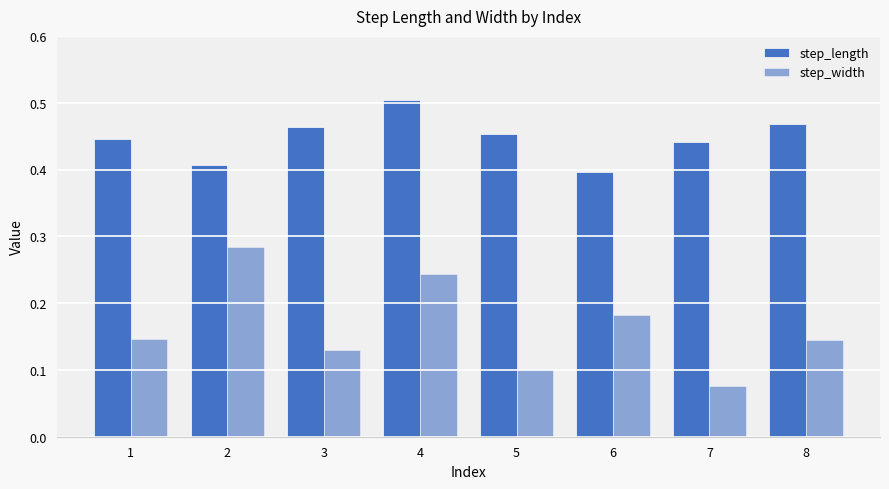

Which series has the largest total across all categories?

step_length